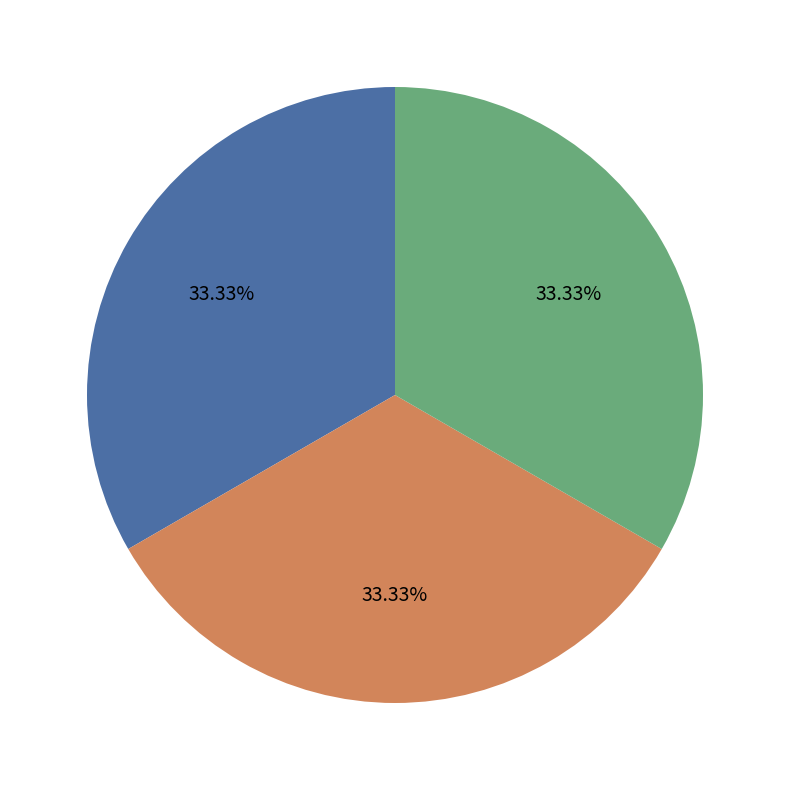

Count the number of slices in the pie.

3